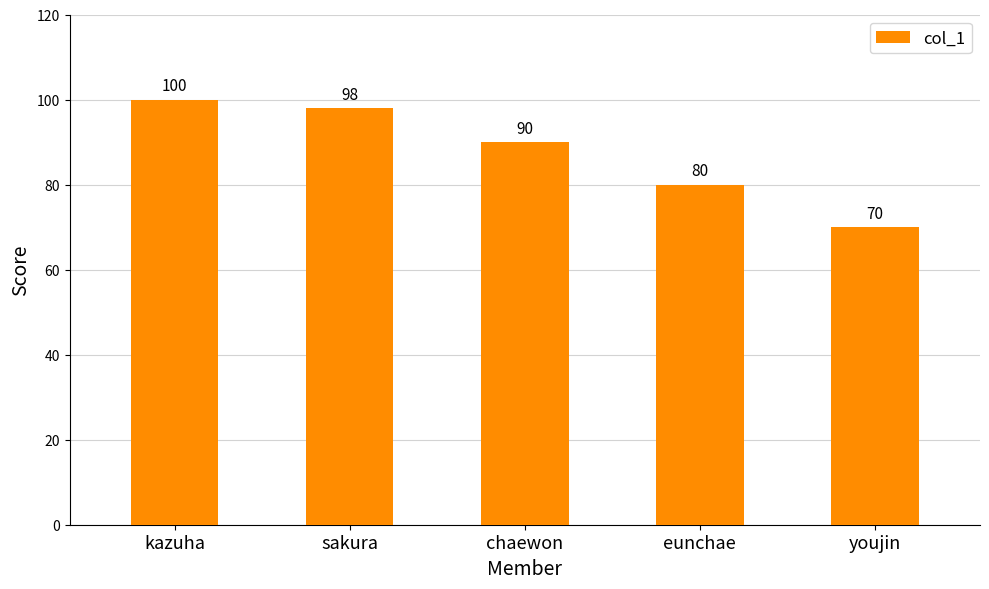

True or false: the data shows 90 at chaewon.

True